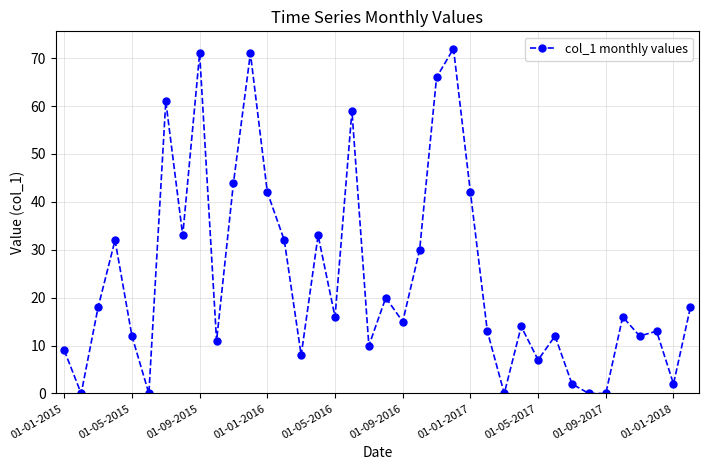

How many series are shown in this chart?

1